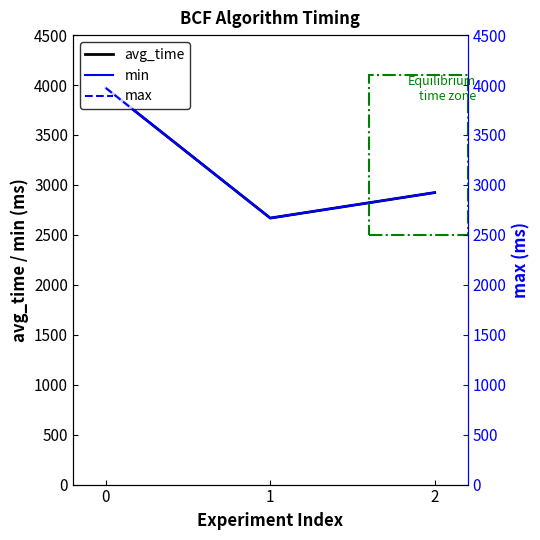

How many data points does each series have?

3